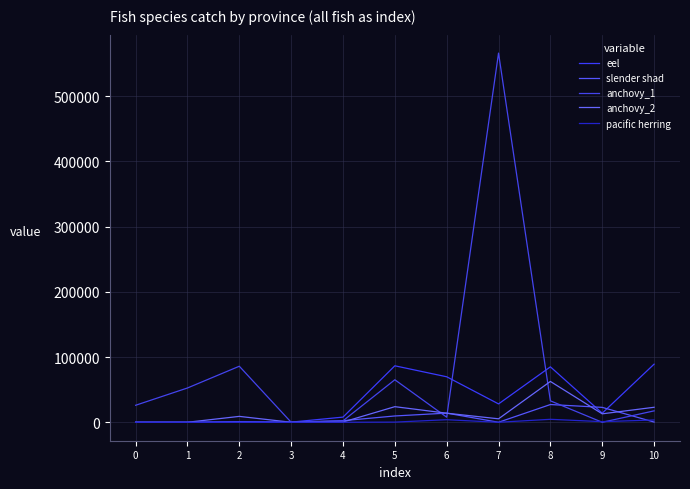

Does the chart have visible grid lines?

Yes